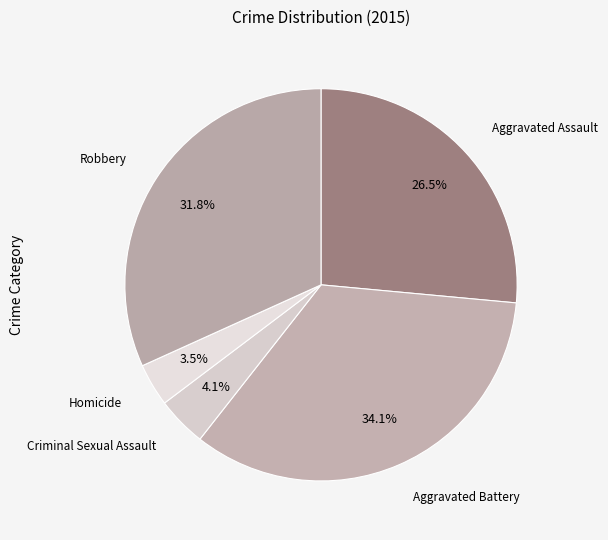

What portion of the pie excludes Criminal Sexual Assault?

95.9%